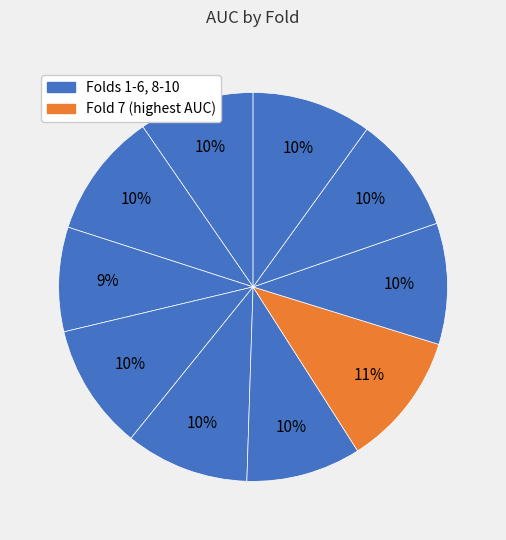

How many slices are in this pie chart?

10